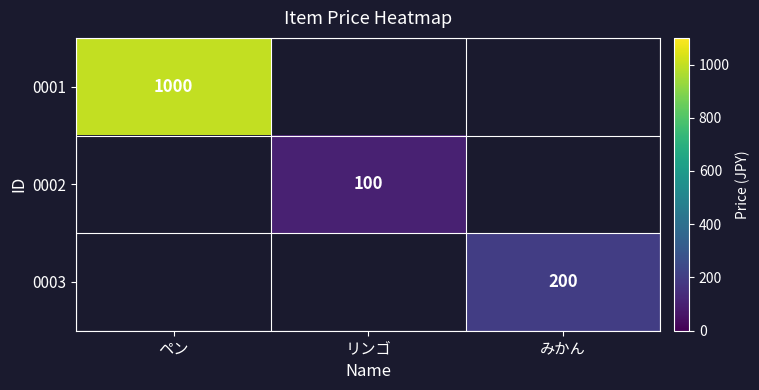

The 0003 series shows 69 at みかん. True or false?

False